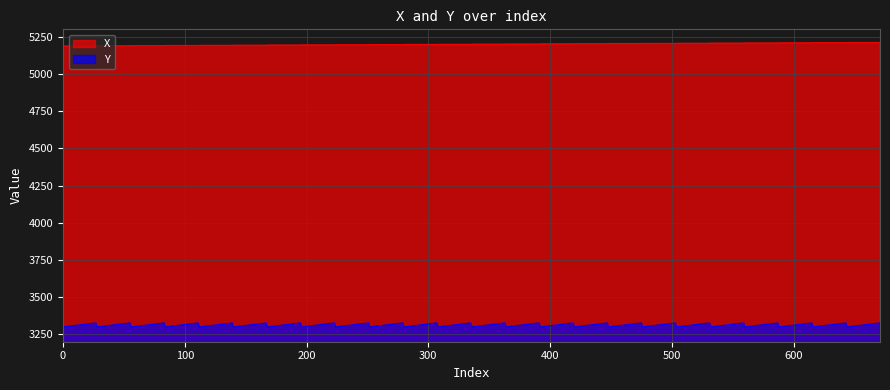

True or false: X and Y intersect in this chart.

False